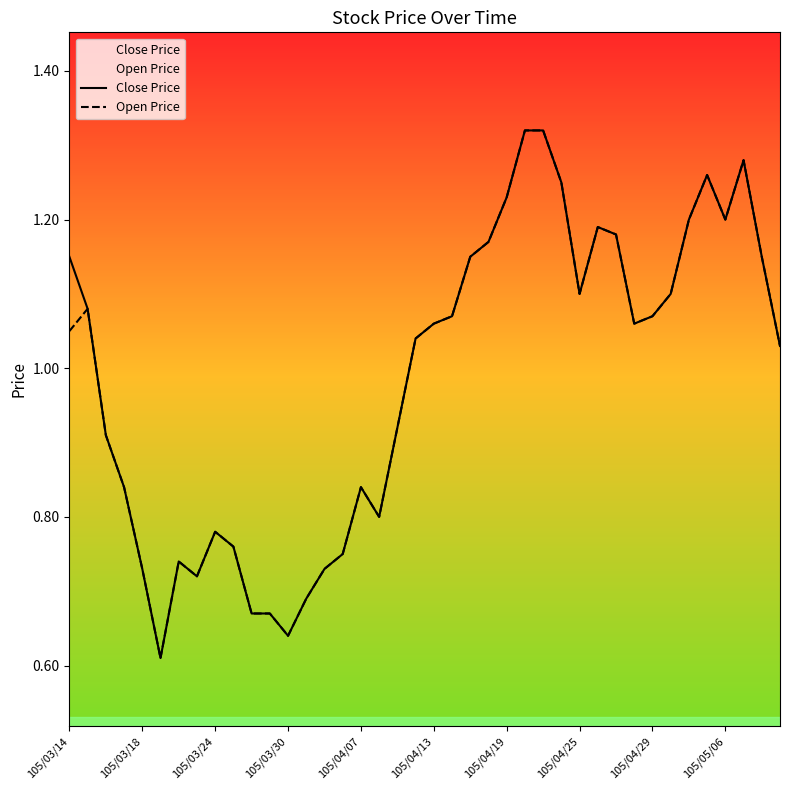

What are all the series names shown in the legend?

Close Price, Open Price